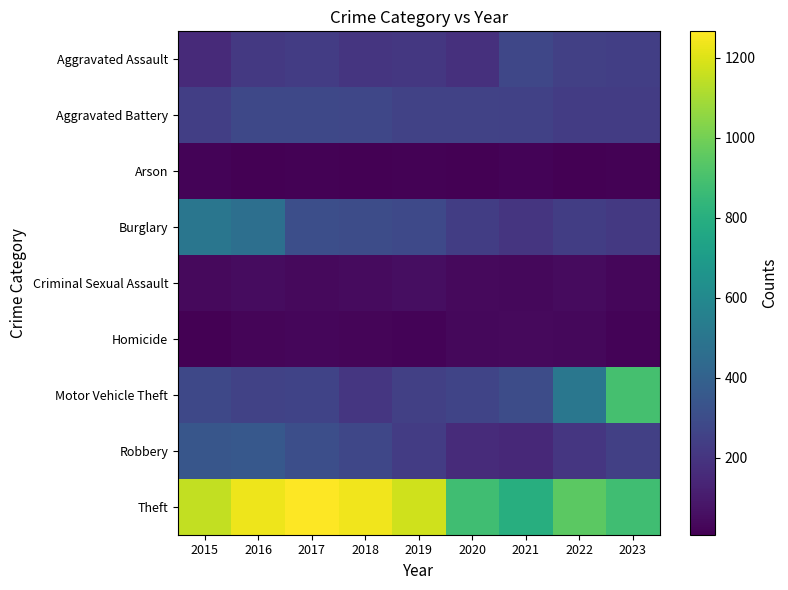

At which category is the sum across all series the highest?

2016